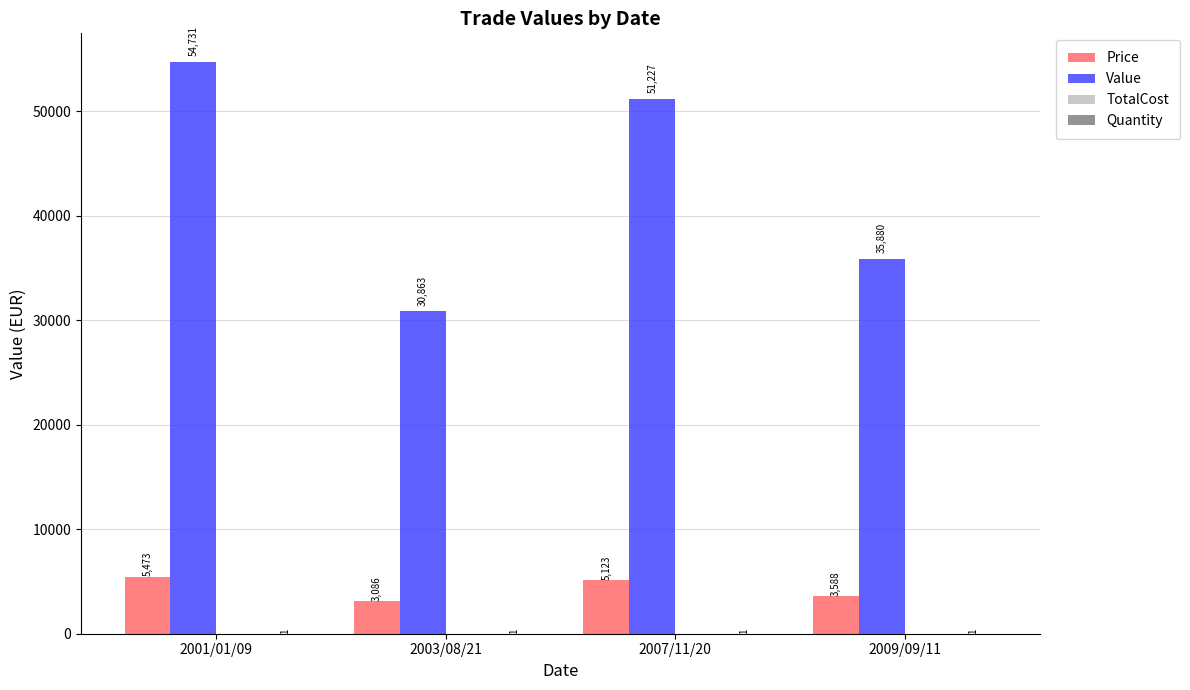

Where is Value nearest to the value 42797?

2009/09/11